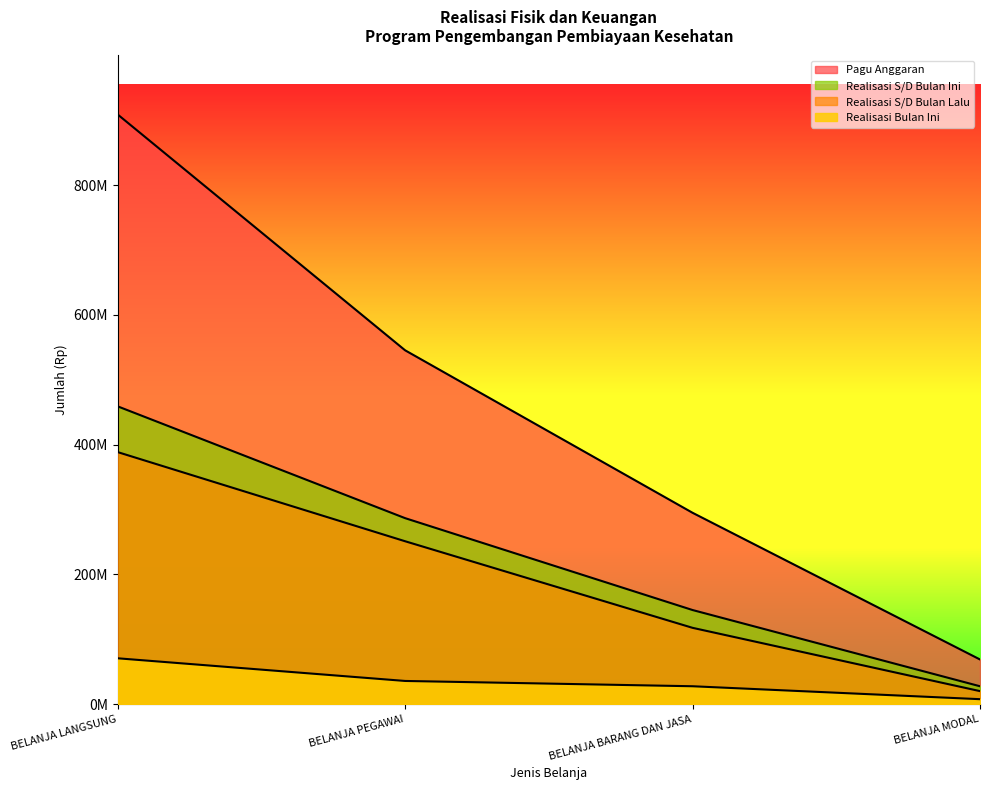

Rank the categories by Realisasi S/D Bulan Lalu value from highest to lowest.

BELANJA LANGSUNG, BELANJA PEGAWAI, BELANJA BARANG DAN JASA, BELANJA MODAL